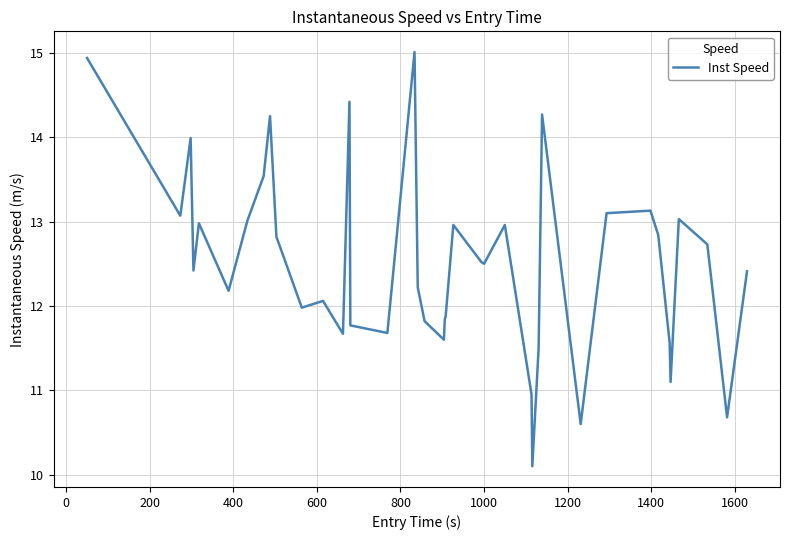

What is the minimum value shown in the chart?

10.1